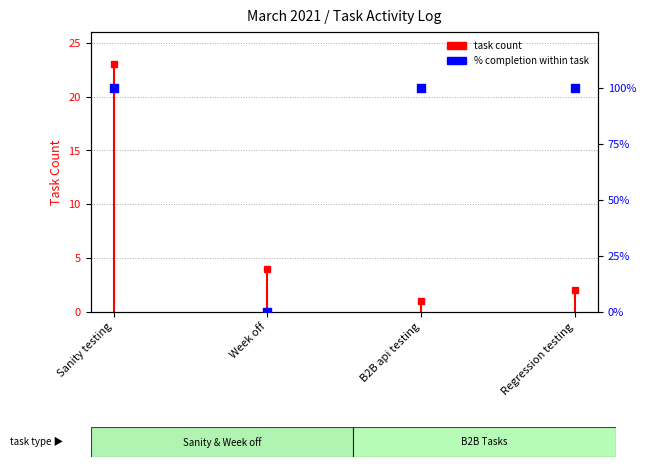

What is the change in value from Week off to B2B api testing?

+100